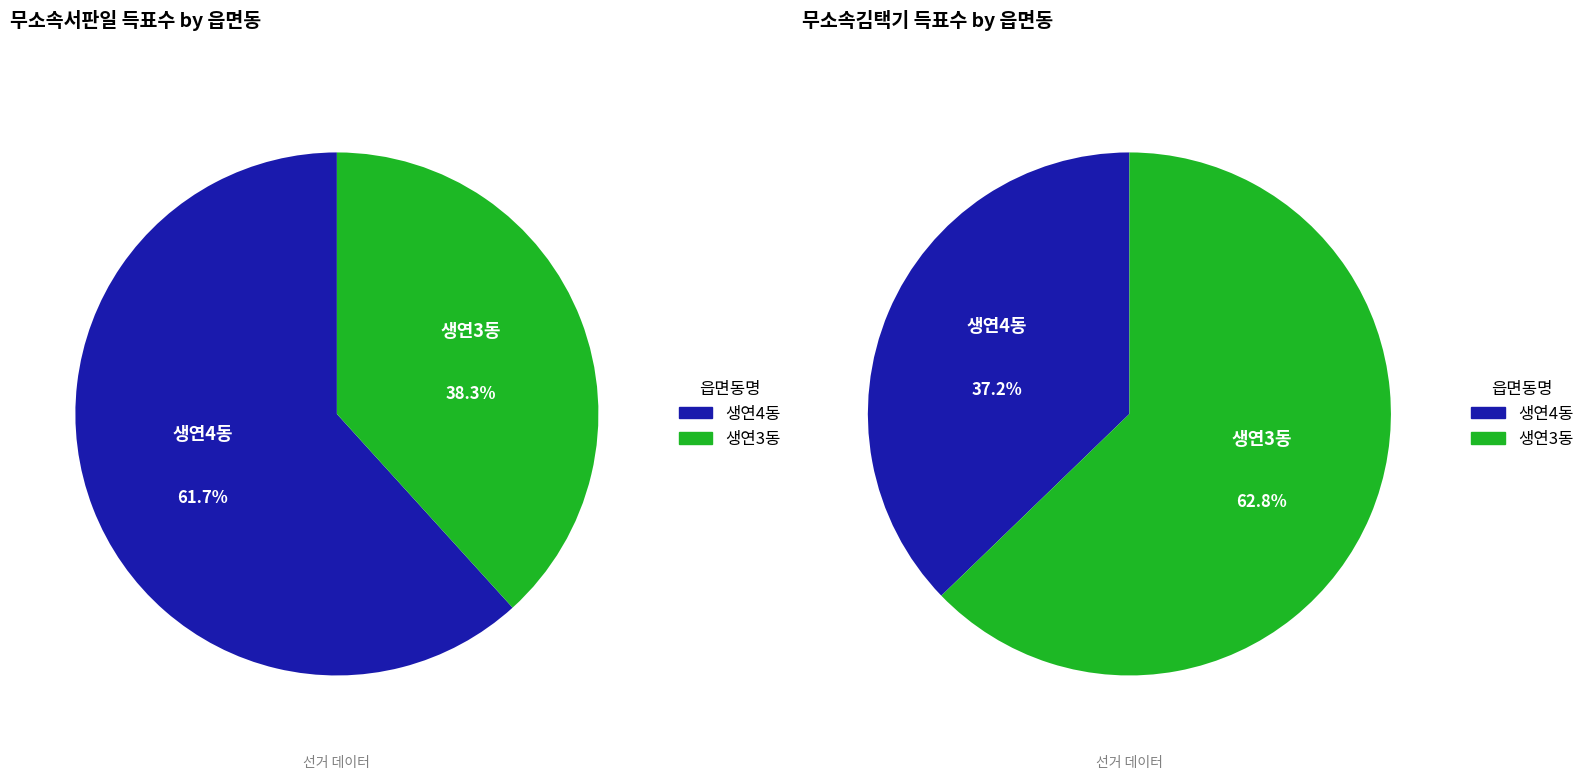

The 생연3동 slice represents 38% of the pie. True or false?

True